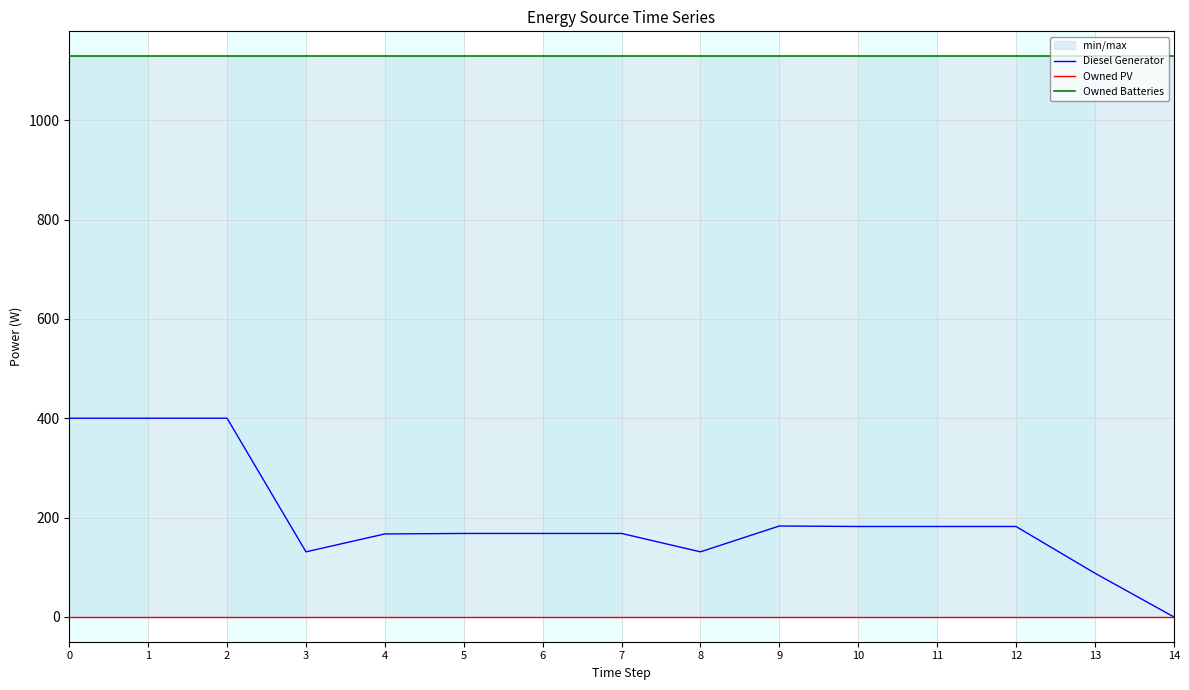

Does the chart have visible grid lines?

Yes